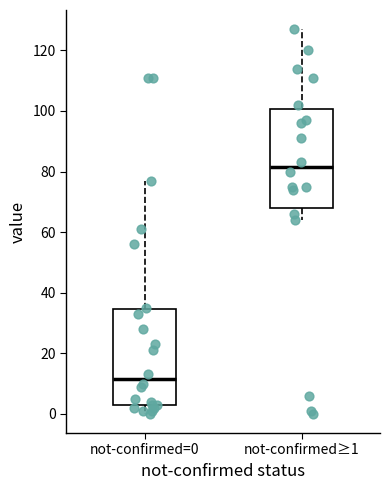

Reading left to right, transcribe this box plot: for each box, give where its median line is, the range the box spans, and where its two whiskers end, as read against the y-axis. The values are not printed on the chart, so give them approximately, as read against the axis.

not-confirmed=0: median 12, box 4 to 34, whiskers 0 to 78
not-confirmed≥1: median 82, box 68 to 100, whiskers 64 to 128